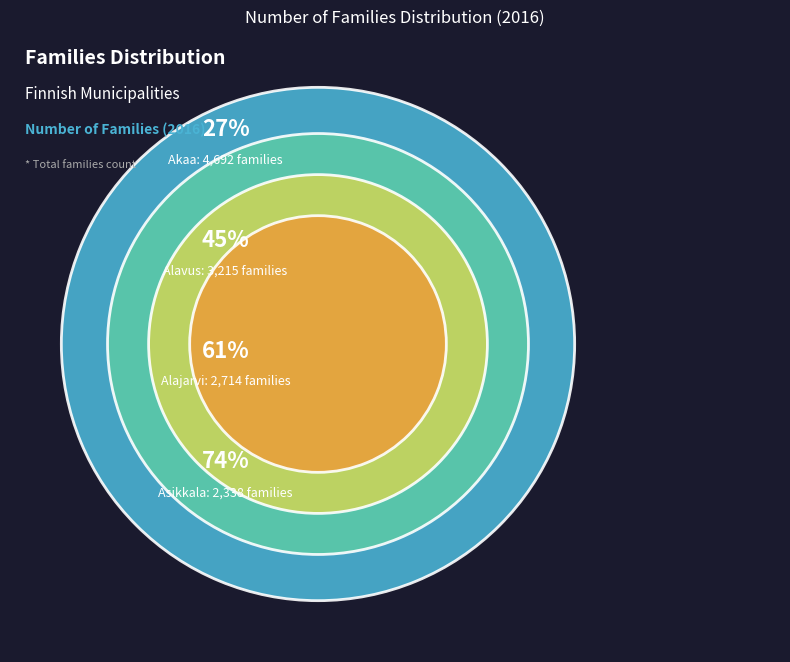

Is it true that Aura is 1% of the pie?

False